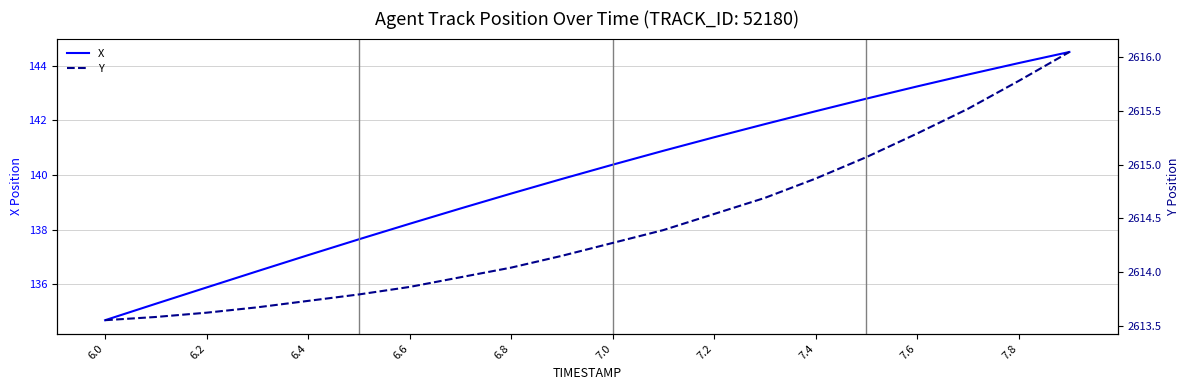

True or false: X and Y intersect in this chart.

False